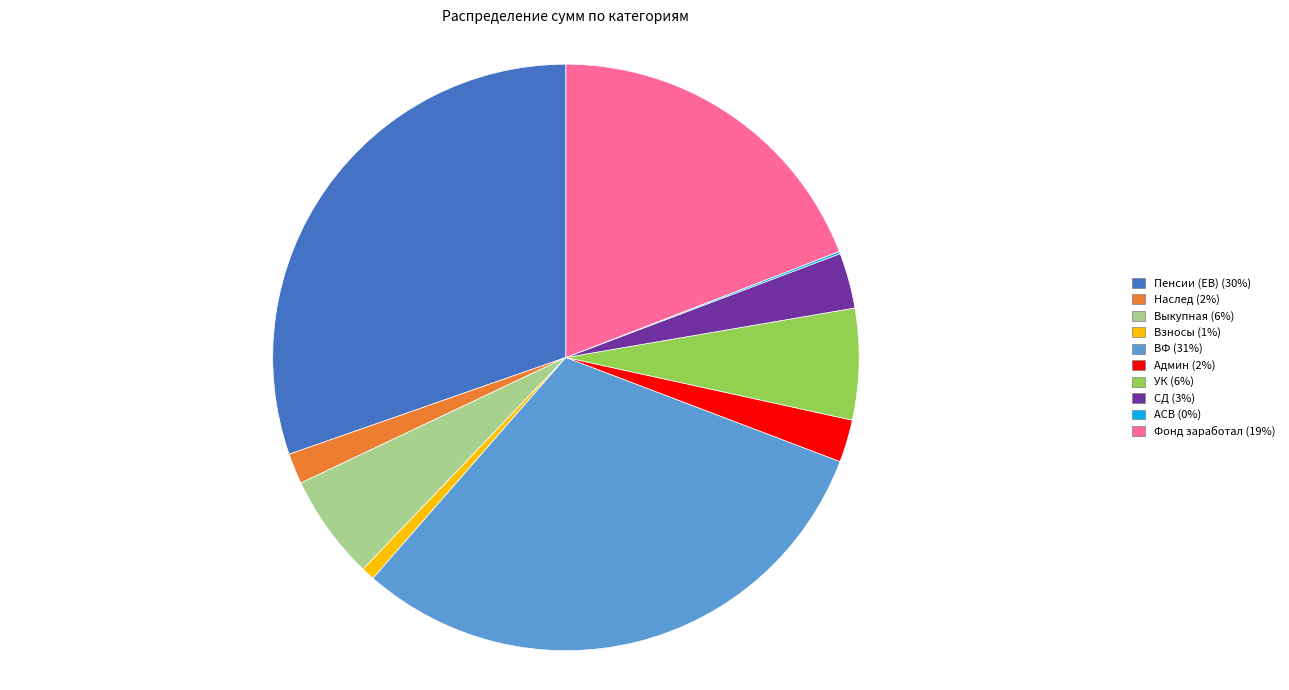

Is СД the majority of the pie?

No